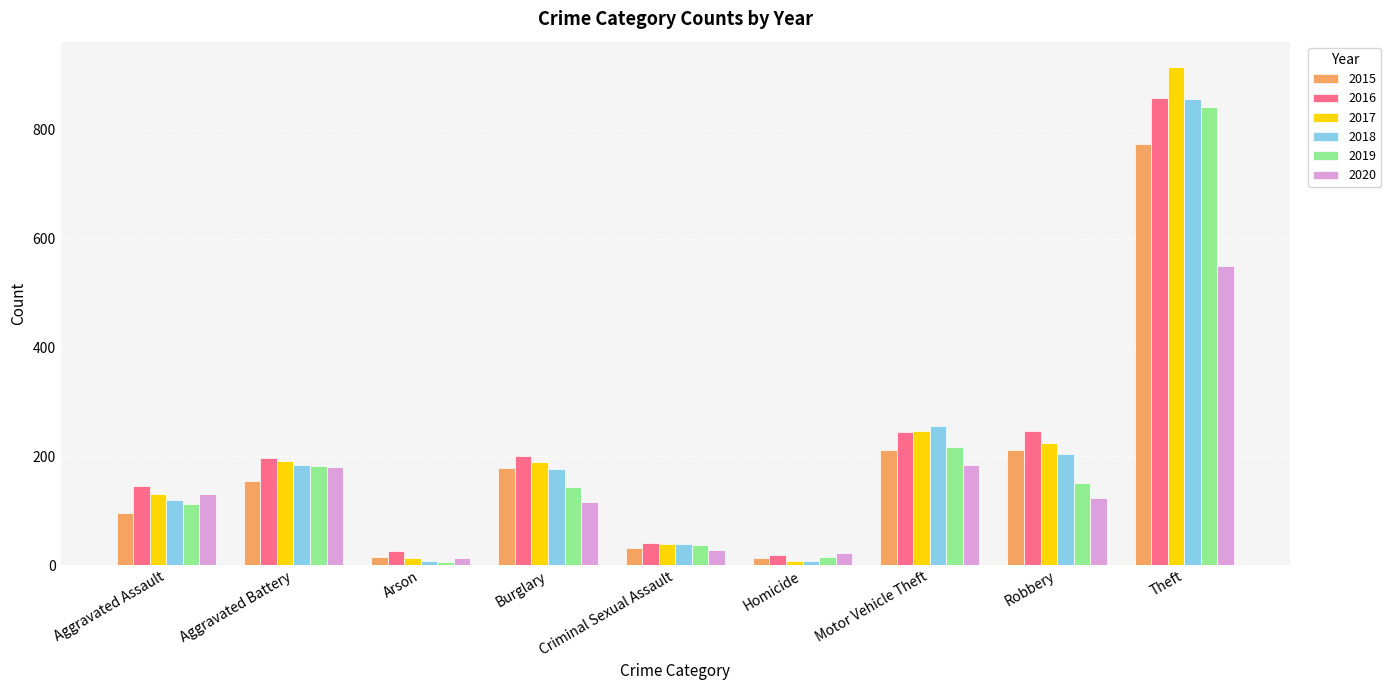

Which category has the highest value across all series?

Theft